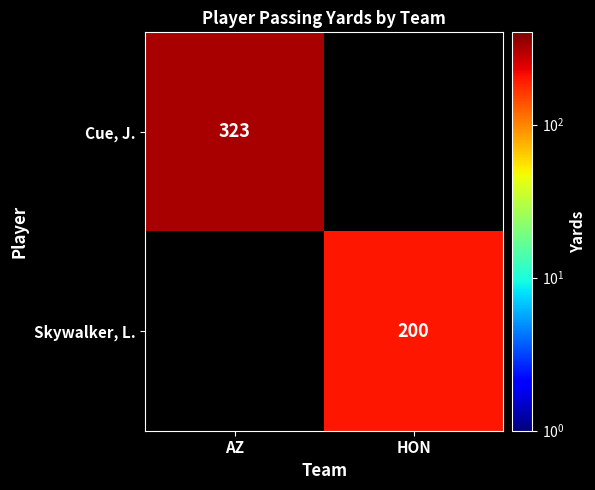

Is it true that Cue, J. equals 440 at AZ?

False